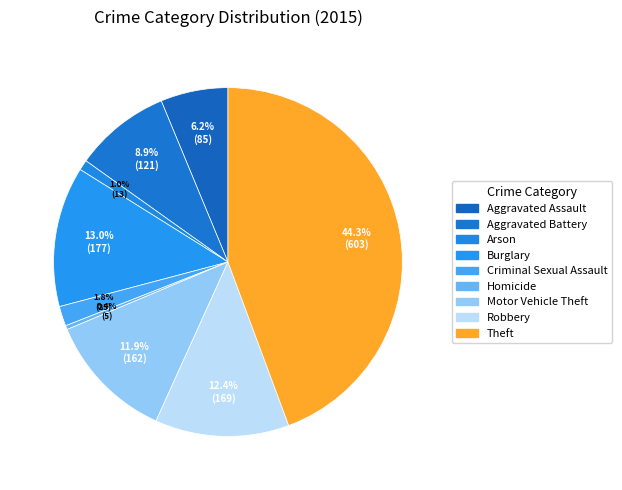

What is the smallest slice in the pie chart?

Homicide